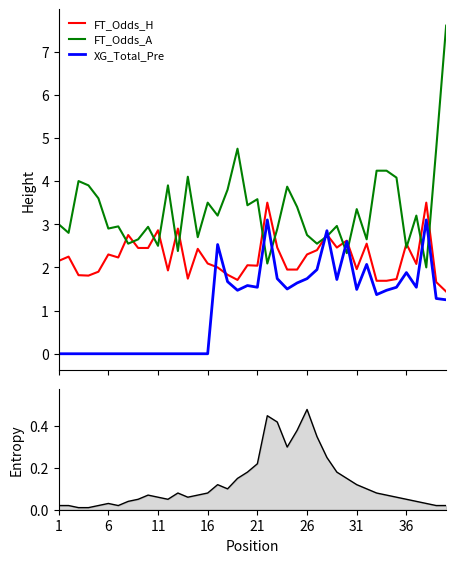

What is the maximum value for FT_Odds_A?

7.6